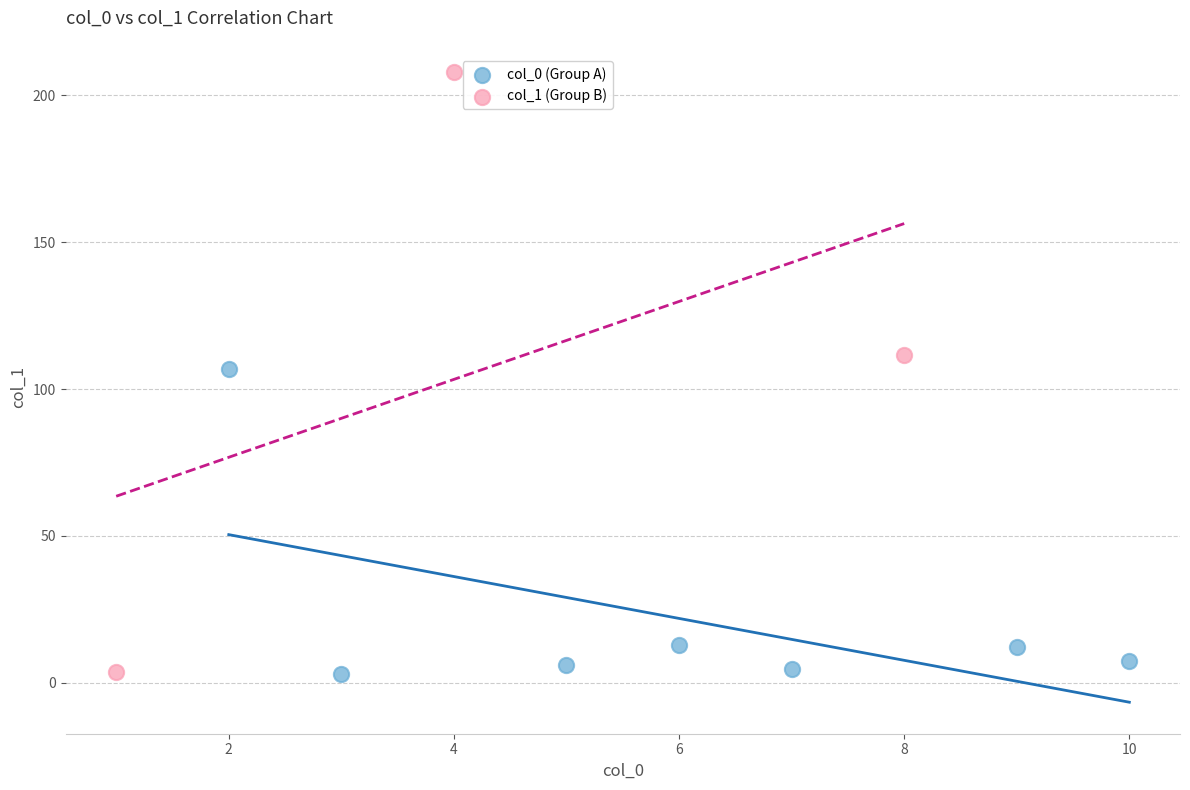

Which series contains the highest Y value?

col_1 (Group B)